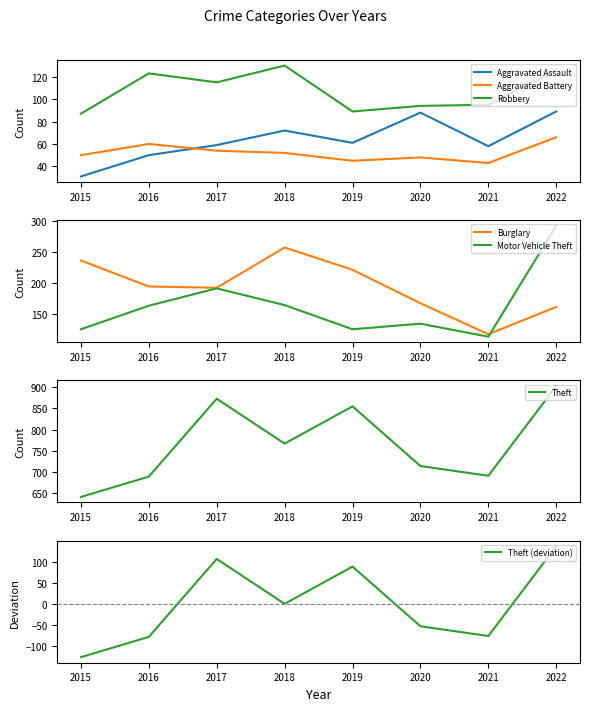

True or false: Aggravated Assault and Robbery intersect in this chart.

False